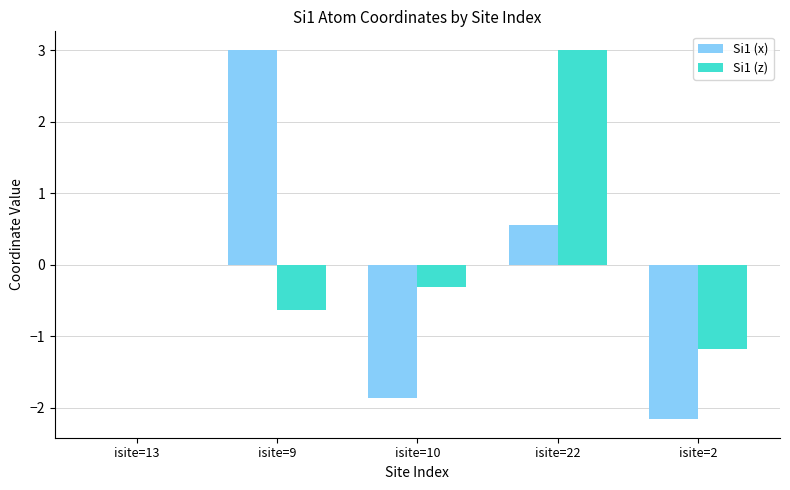

What is the sum of the Si1 (x) values at isite=22 and isite=13?

0.6